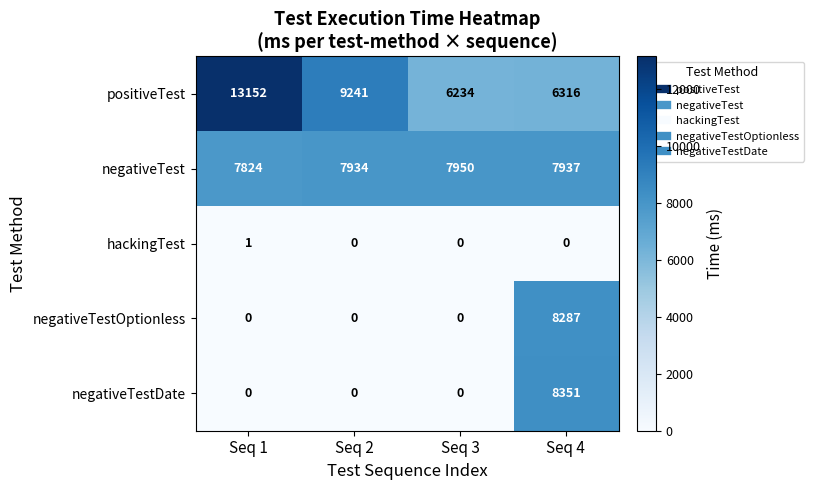

Reading left to right, list all the values displayed in this chart.

positiveTest: 13152	9241	6234	6316
negativeTest: 7824	7934	7950	7937
hackingTest: 1	0	0	0
negativeTestOptionless: 0	0	0	8287
negativeTestDate: 0	0	0	8351